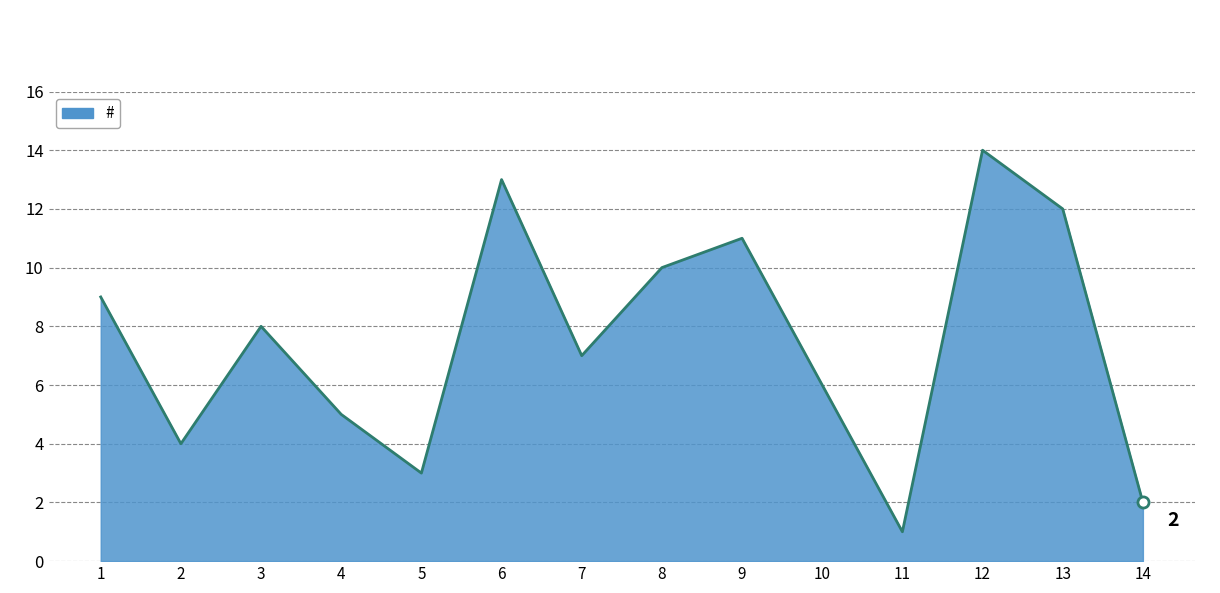

What is the maximum value shown in the chart?

14